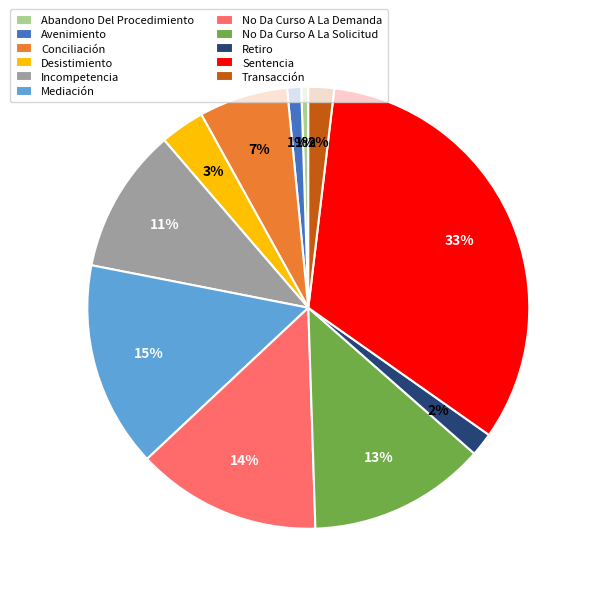

Which has a higher value, No Da Curso A La Demanda or Sentencia?

Sentencia